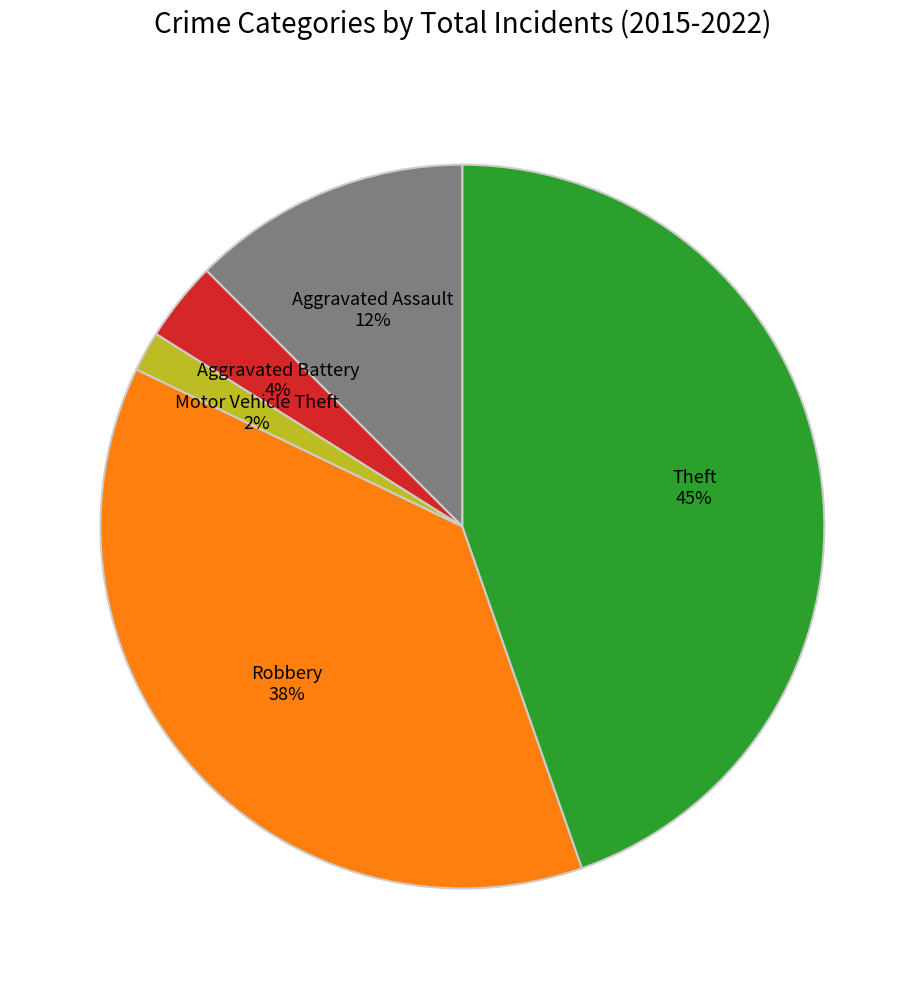

Rank the categories by value from lowest to highest.

Motor Vehicle Theft, Aggravated Battery, Aggravated Assault, Robbery, Theft